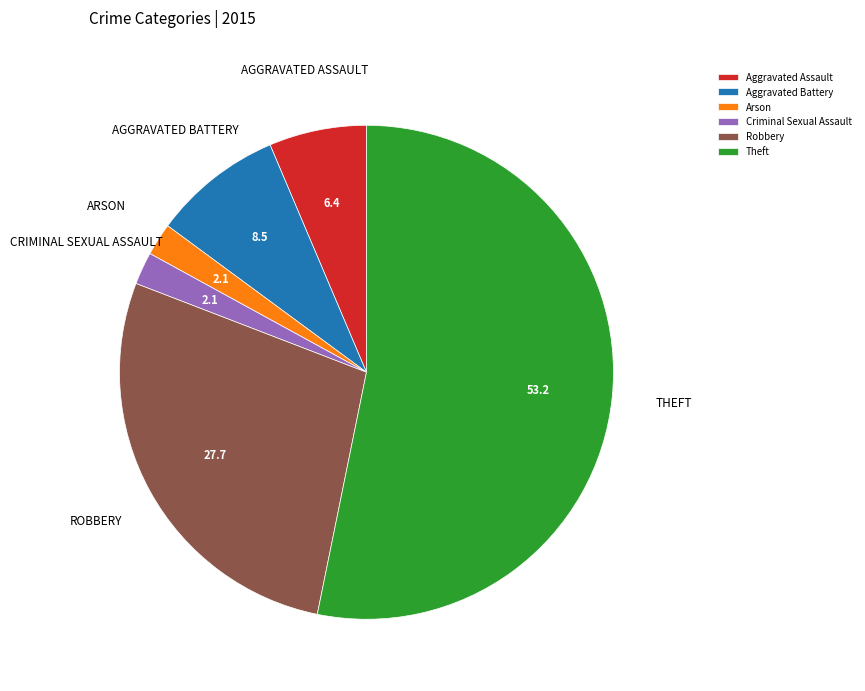

Is there any slice that represents more than half of the pie?

Yes